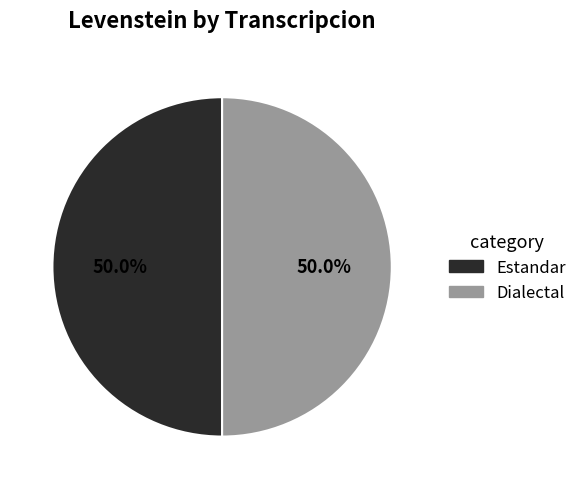

Is there any slice that represents more than half of the pie?

No